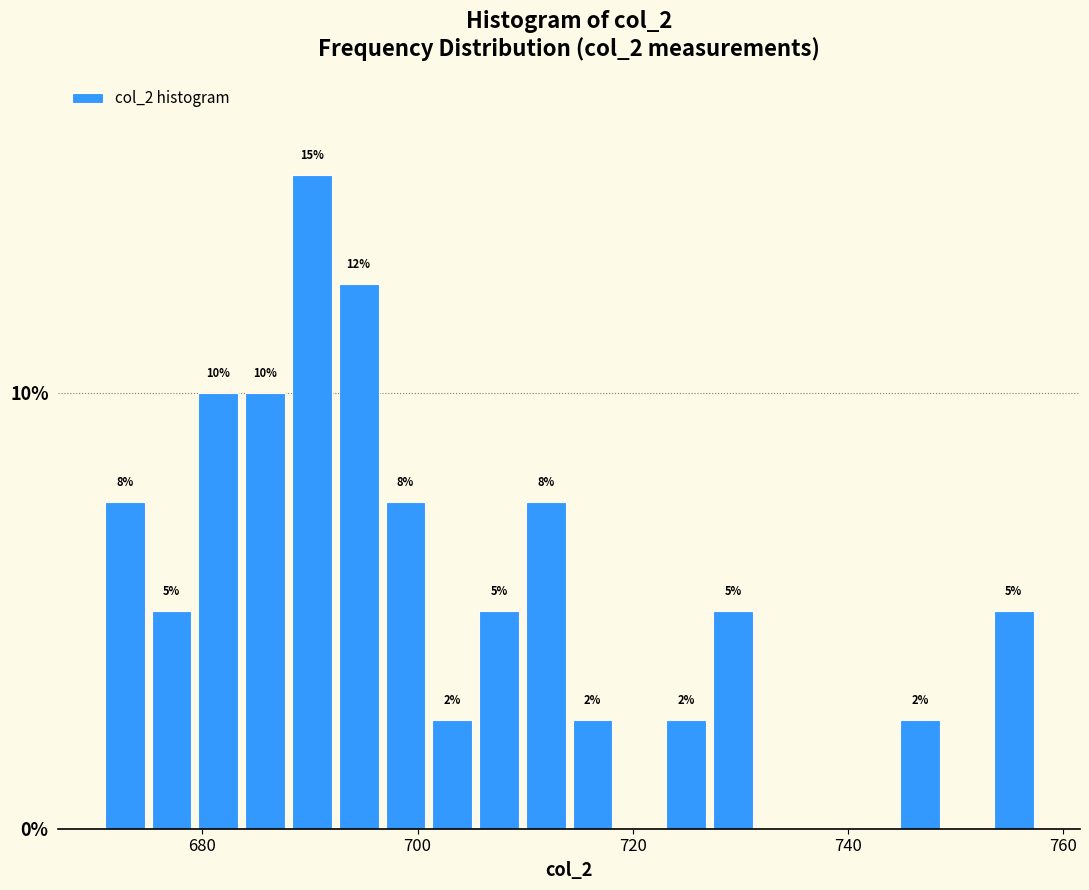

Read against the x-axis, roughly where is the centre of the tallest bar?

690